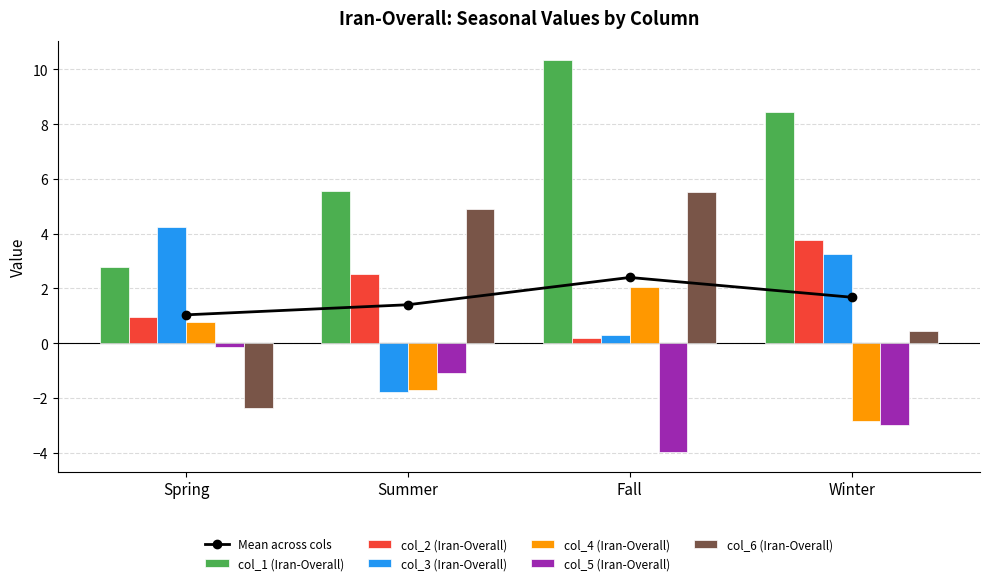

Between Spring and Fall, which series saw the biggest shift?

col_6 (Iran-Overall)